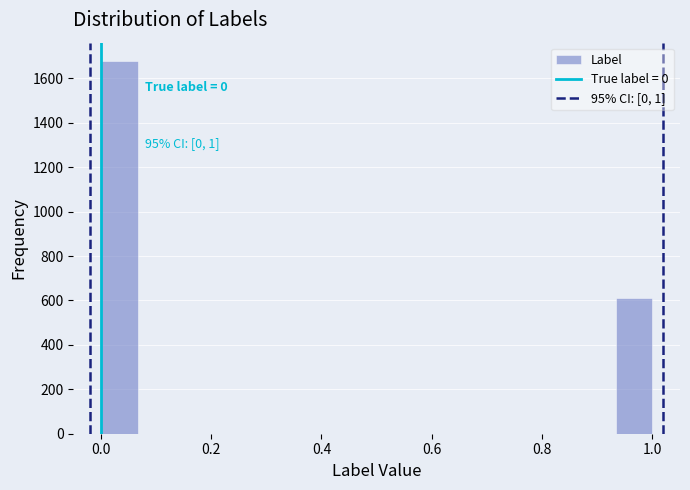

Read against the x-axis, roughly where is the centre of the tallest bar?

0.04